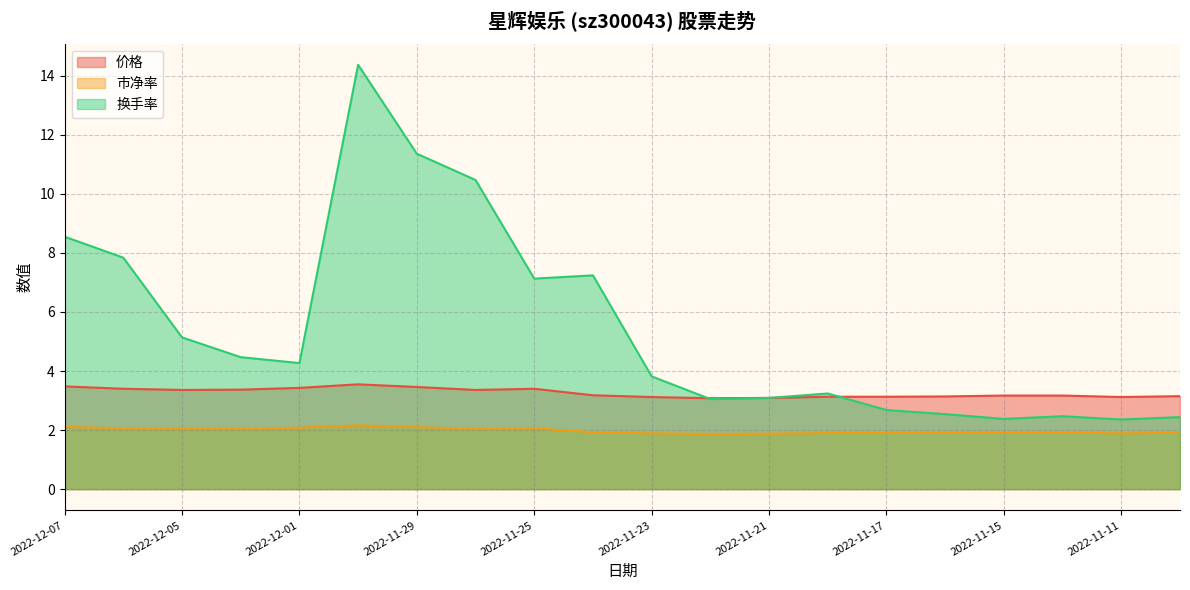

Which category has the lowest value in the 换手率 series?

2022-11-11